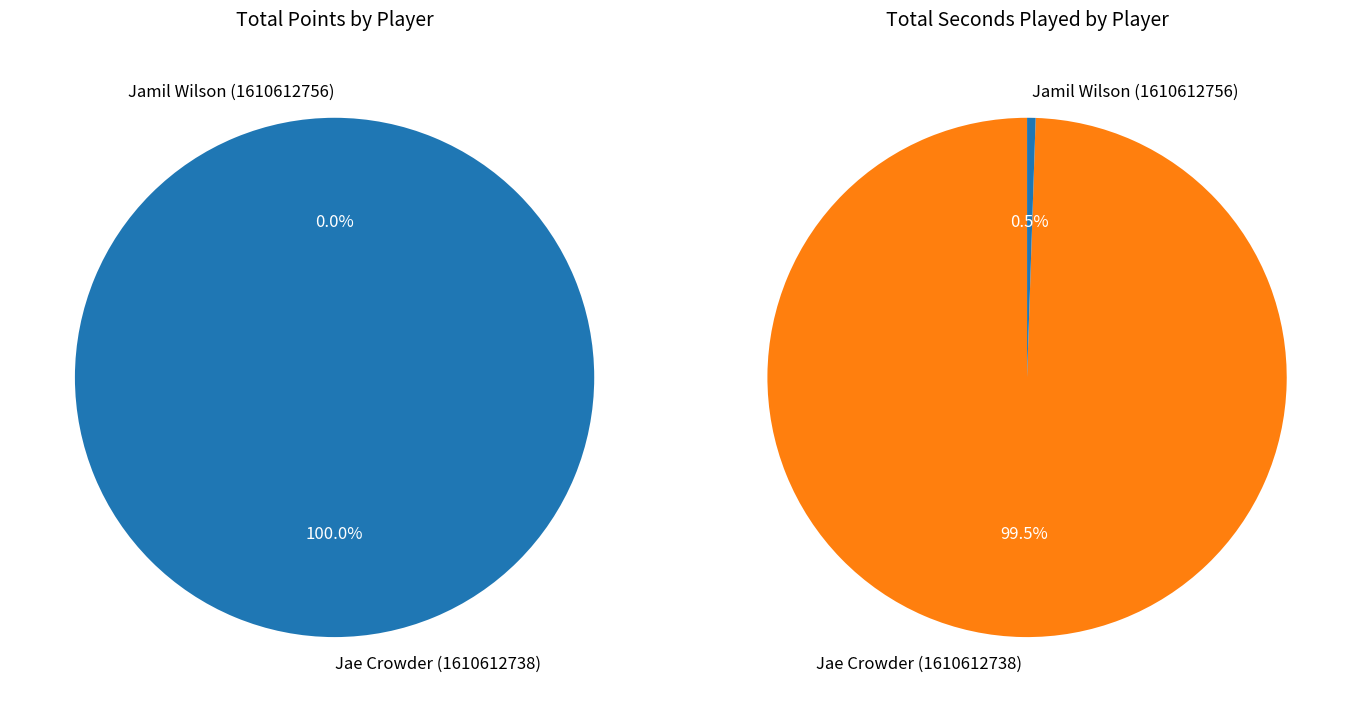

Between values_pts and values_seconds, which series saw the biggest shift?

values_seconds